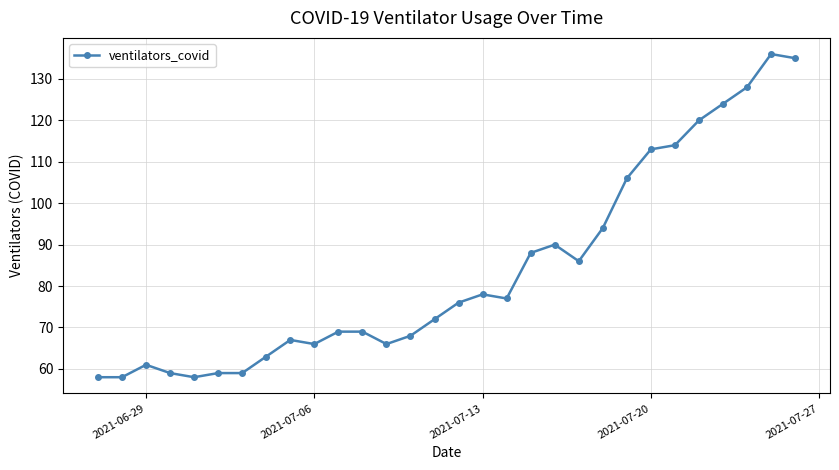

What is the value of the 21st point from the left?

86